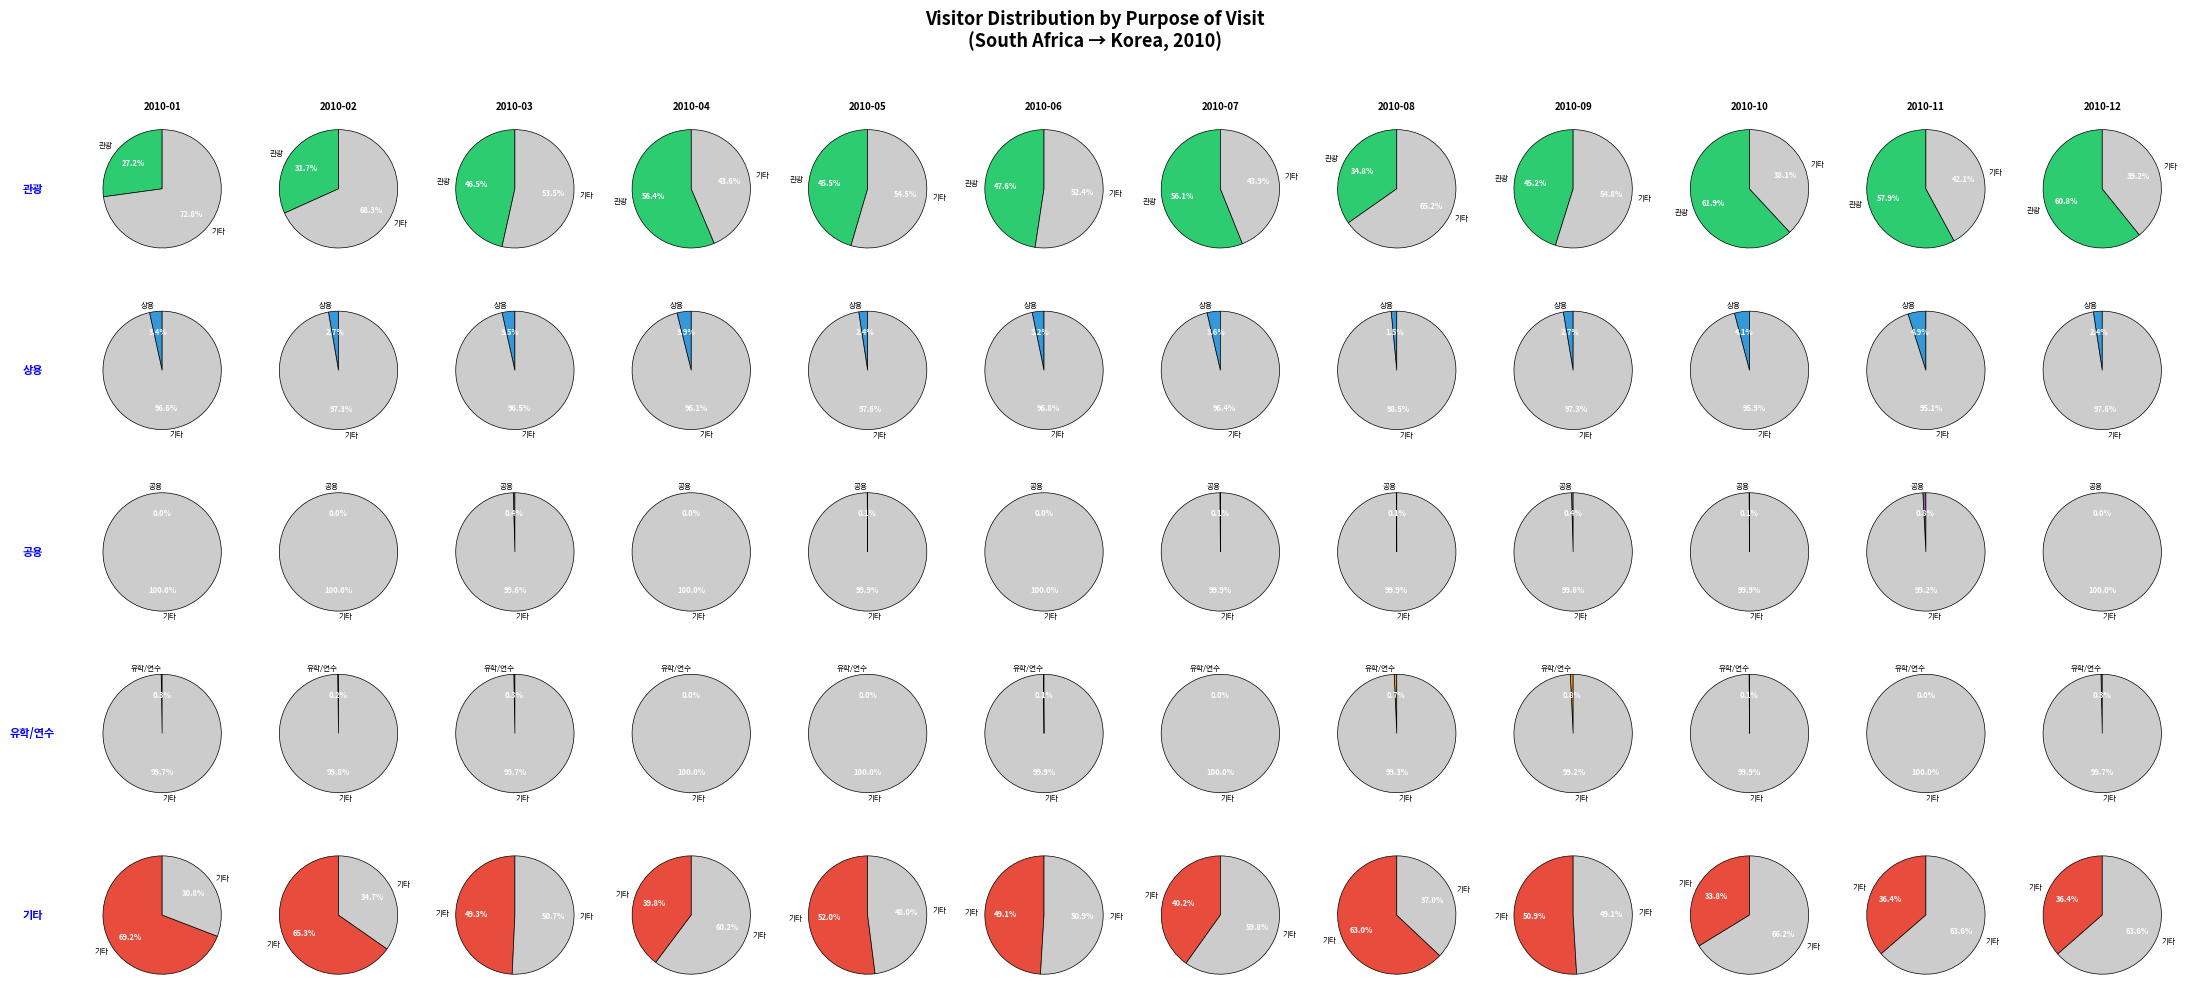

Count the number of slices in the pie.

12